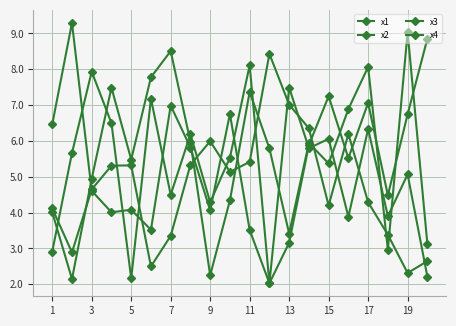

How many series are shown in this chart?

4